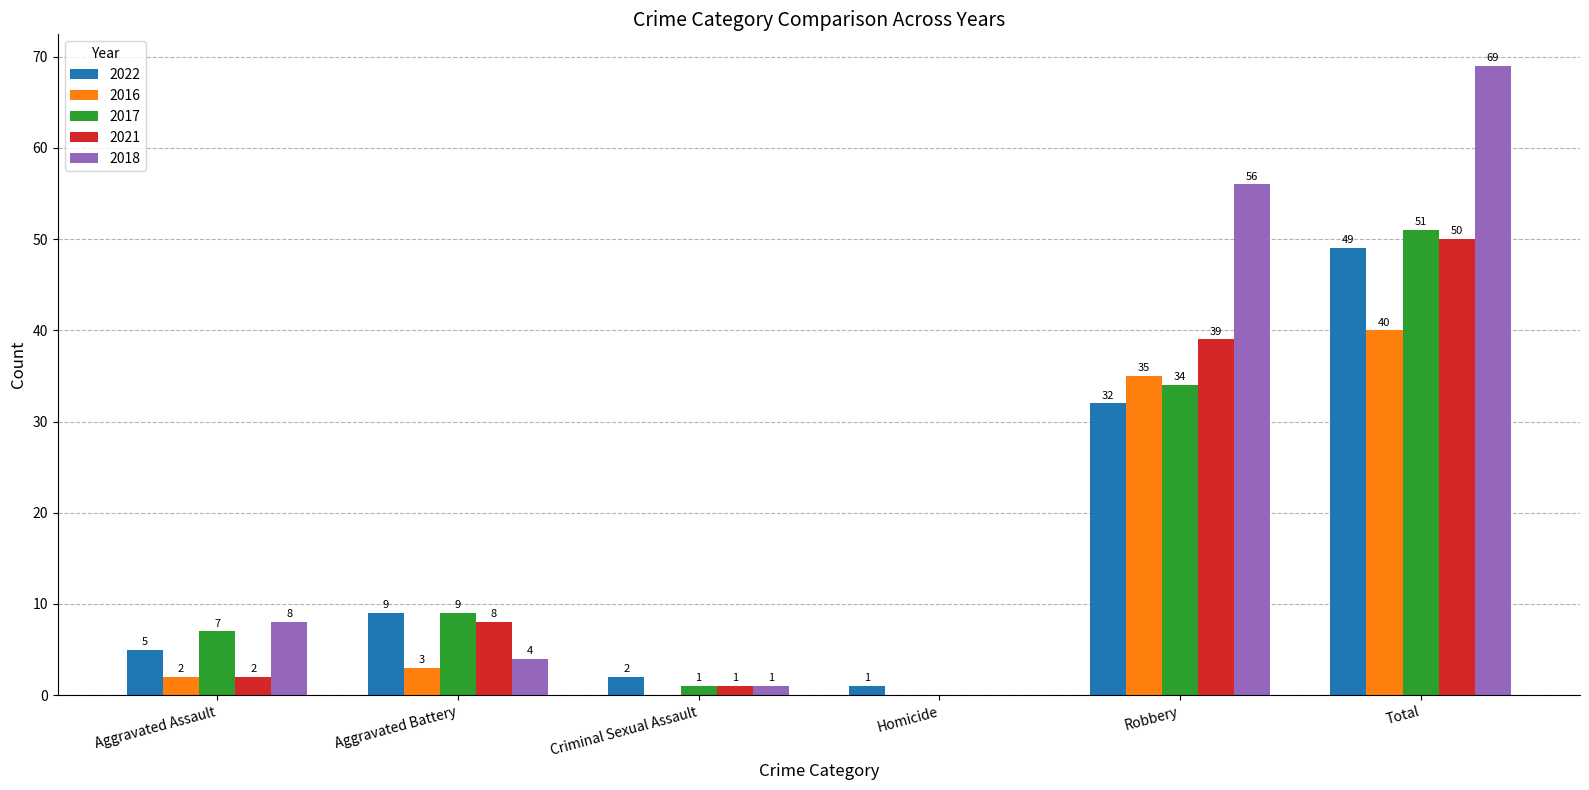

Reading left to right, extract all data points from this chart.

2022: Aggravated Assault=5	Aggravated Battery=9	Criminal Sexual Assault=2	Homicide=1	Robbery=32	Total=49
2016: Aggravated Assault=2	Aggravated Battery=3	Criminal Sexual Assault=0	Homicide=0	Robbery=35	Total=40
2017: Aggravated Assault=7	Aggravated Battery=9	Criminal Sexual Assault=1	Homicide=0	Robbery=34	Total=51
2021: Aggravated Assault=2	Aggravated Battery=8	Criminal Sexual Assault=1	Homicide=0	Robbery=39	Total=50
2018: Aggravated Assault=8	Aggravated Battery=4	Criminal Sexual Assault=1	Homicide=0	Robbery=56	Total=69